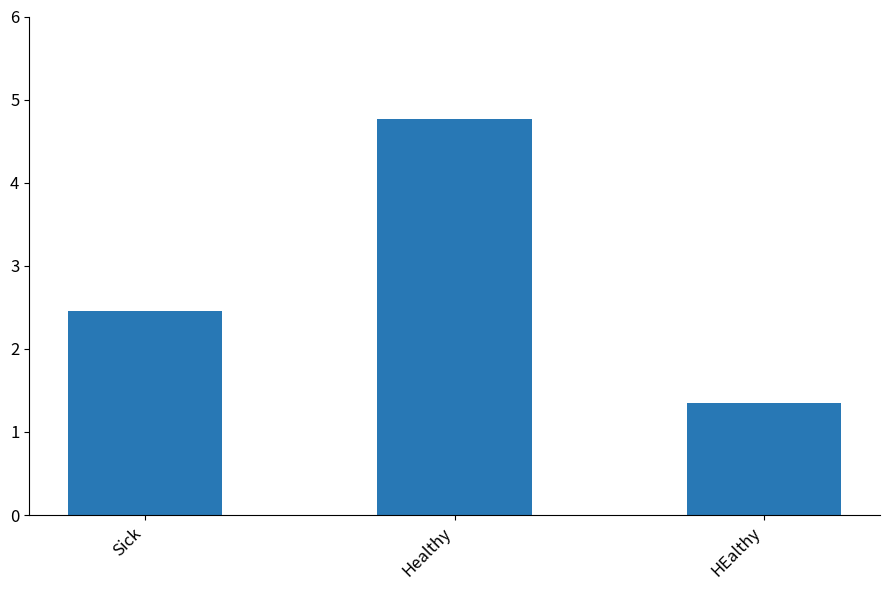

What is the ratio of the value at Sick to the value at HEalthy?

1.8